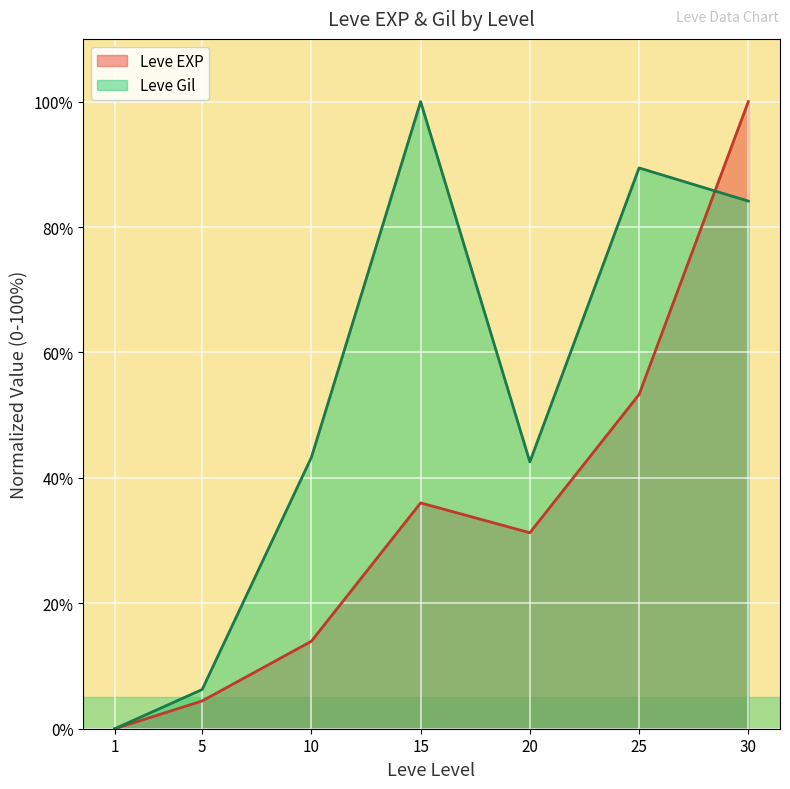

What is the value of the Leve Gil point at the 7th from the left?

84.1